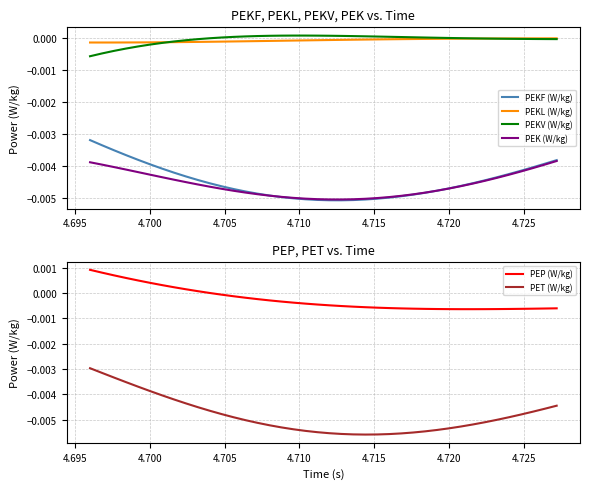

True or false: PEK (W/kg) and PEKL (W/kg) cross at least once.

False